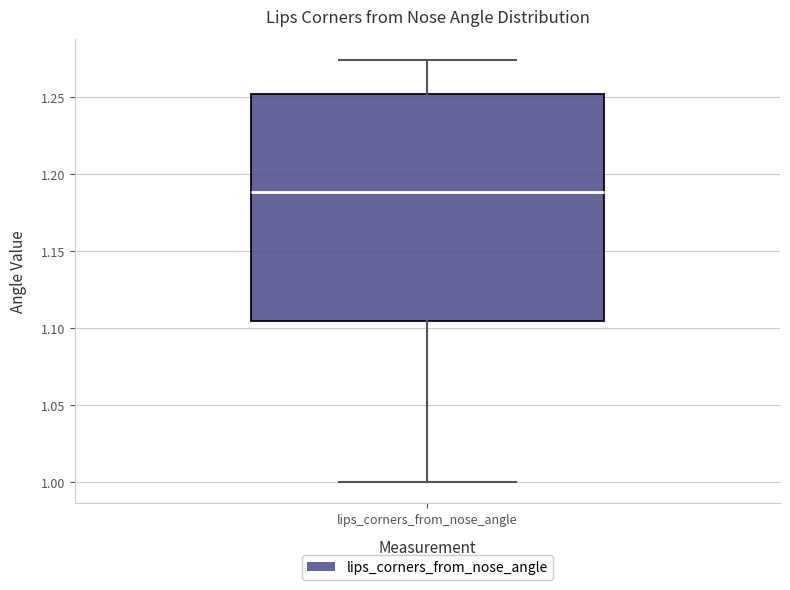

Read this box plot against the y-axis: the position of the median line, the range covered by the box, and the ends of both whiskers. The values are not printed on the chart, so give them approximately, as read against the axis.

median 1.190, box 1.105 to 1.250, whiskers 1.000 to 1.275